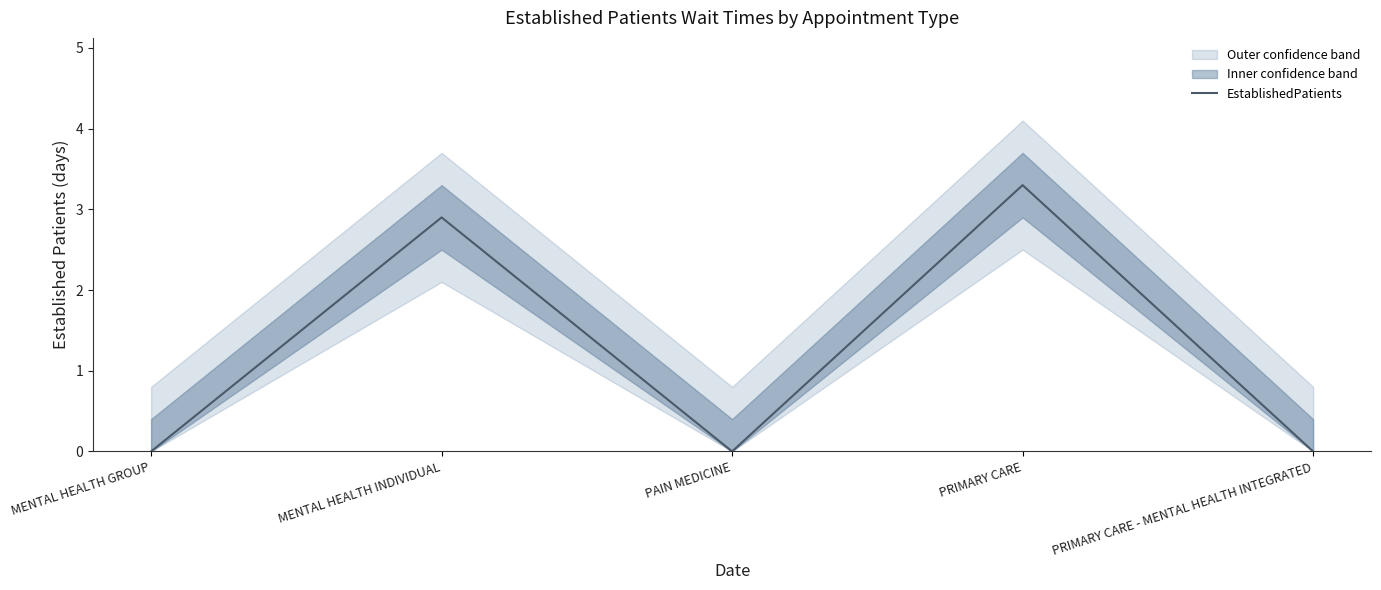

What is the average value?

1.2